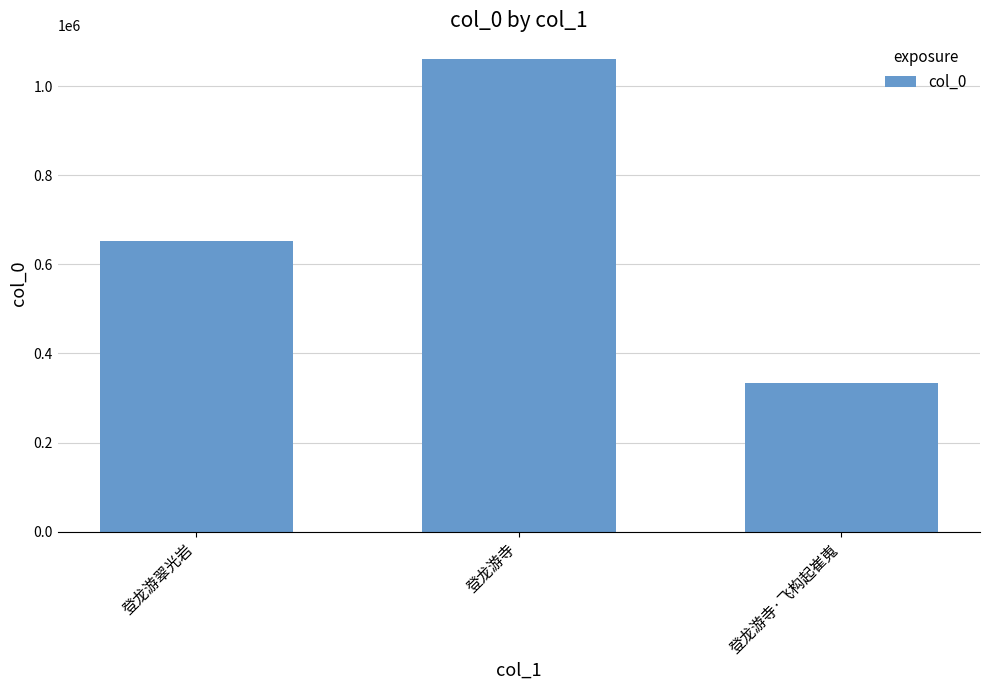

How many categories are shown in the chart?

3